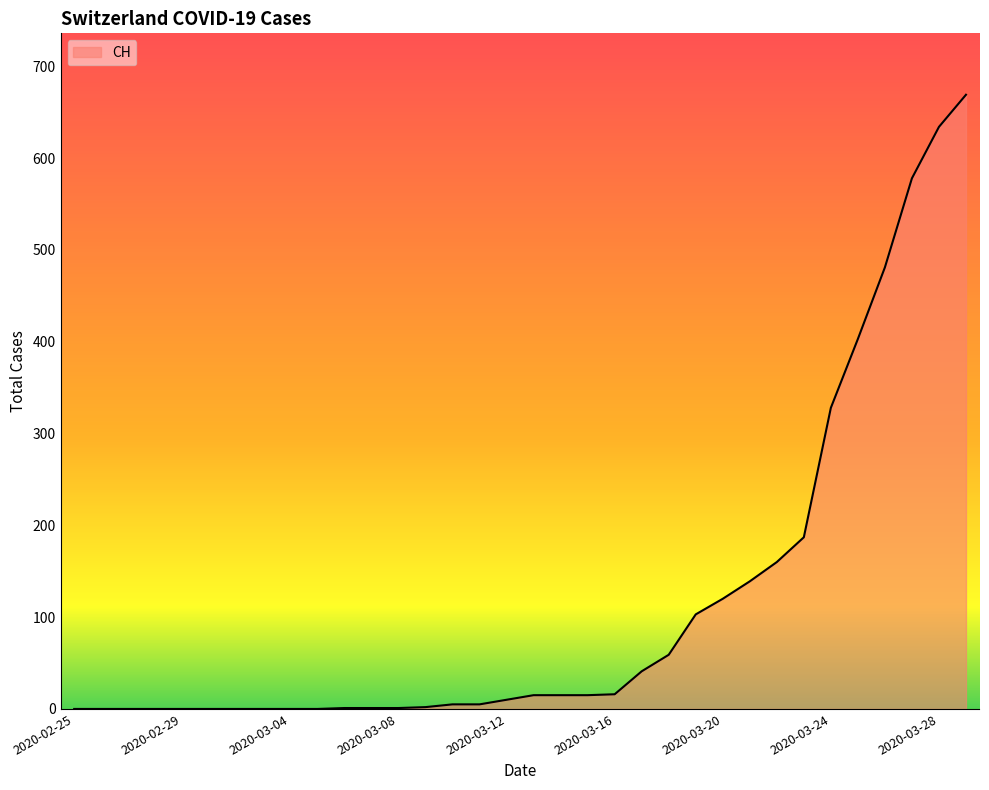

What is the greatest value displayed?

669